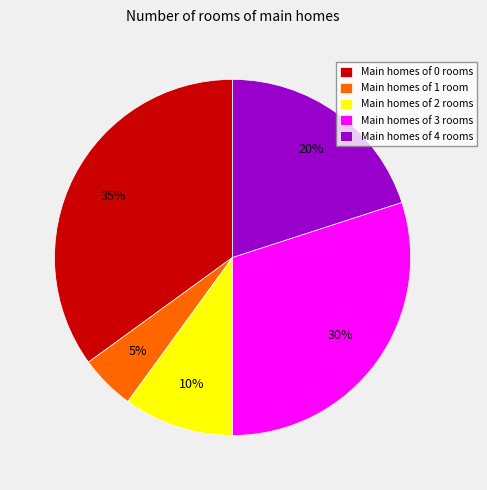

Is Main homes of 0 rooms the majority of the pie?

No